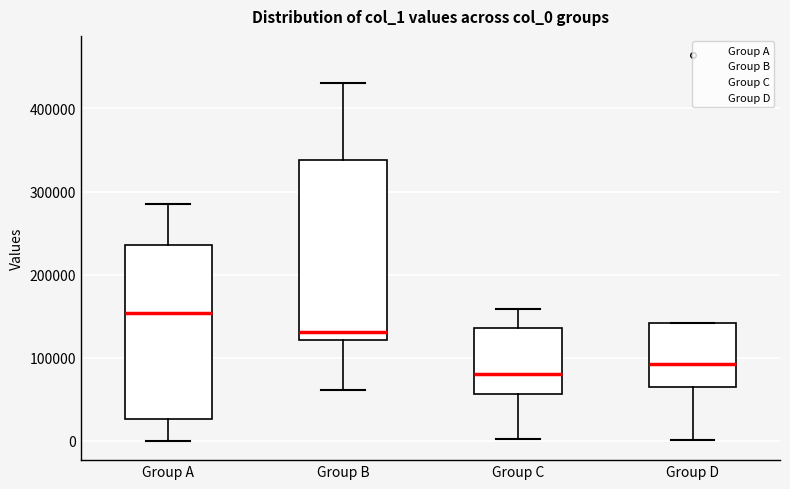

Reading left to right, transcribe this box plot: for each box, give where its median line is, the range the box spans, and where its two whiskers end, as read against the y-axis. The values are not printed on the chart, so give them approximately, as read against the axis.

Group A: median 150000, box 30000 to 240000, whiskers 0 to 280000
Group B: median 130000, box 120000 to 340000, whiskers 60000 to 430000
Group C: median 80000, box 60000 to 140000, whiskers 0 to 160000
Group D: median 90000, box 60000 to 140000, whiskers 0 to 140000